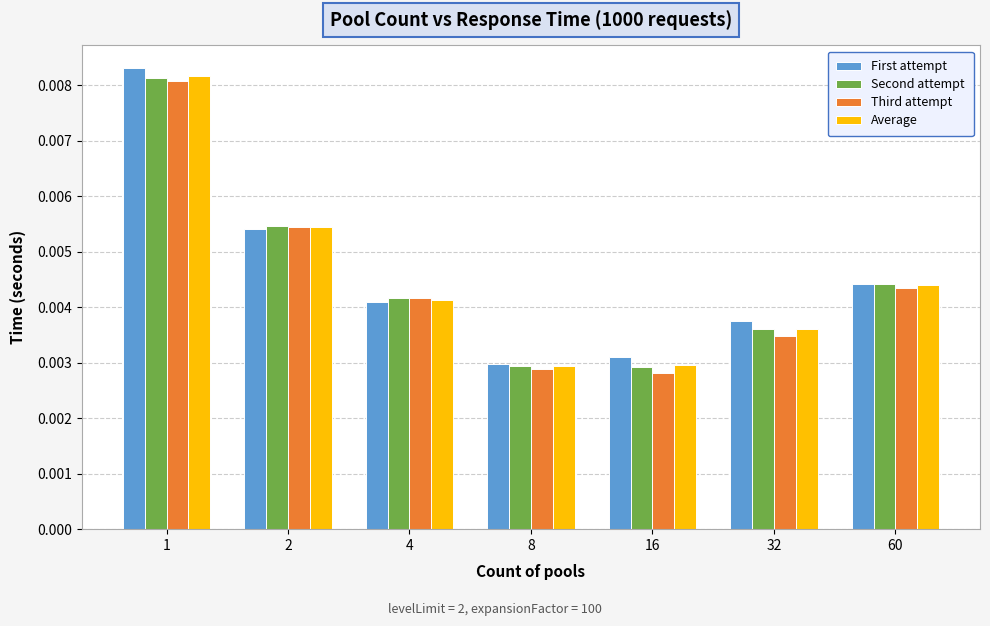

Which series changed the most between 2 and 32?

Third attempt